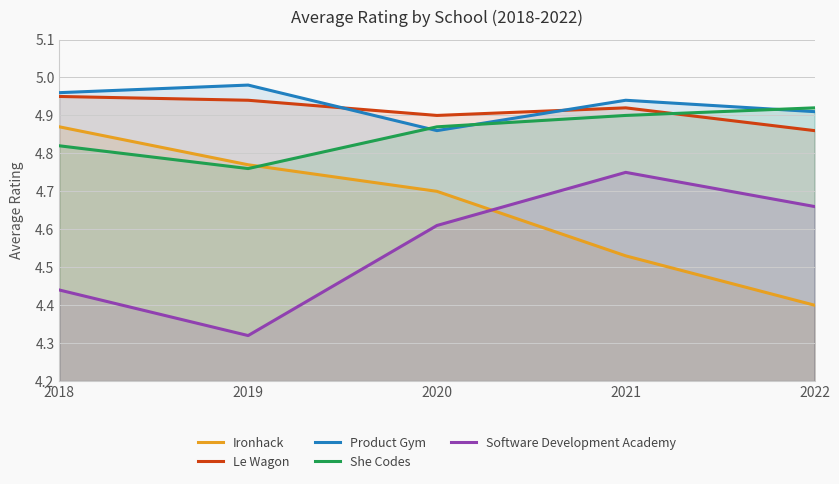

At which label does She Codes reach its peak?

2022